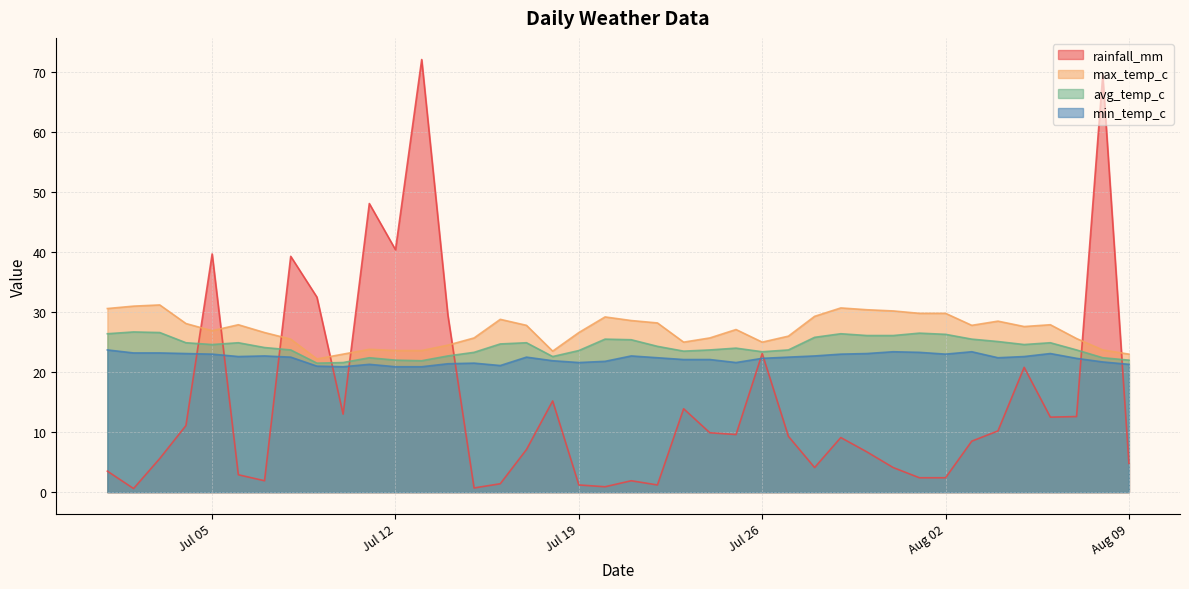

What are all the series names shown in the legend?

rainfall_mm, max_temp_c, avg_temp_c, min_temp_c